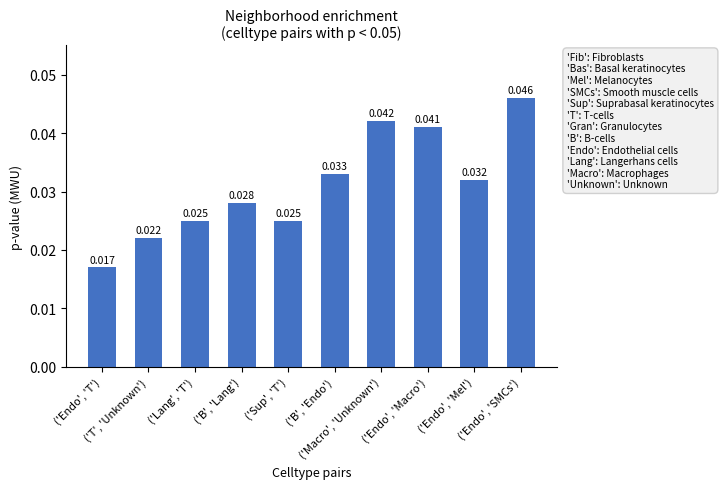

What is the sum of all values?

0.3